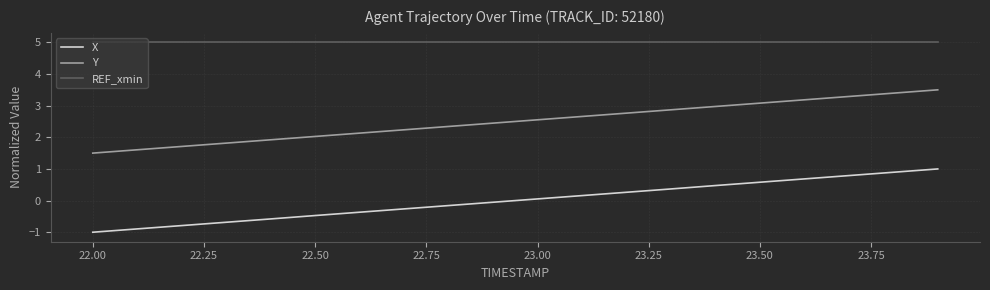

Reading left to right, what are all the values shown in this chart?

X: -1.0	-0.9	-0.8	-0.7	-0.6	-0.5	-0.4	-0.3	-0.2	-0.1	0.1	0.2	0.3	0.4	0.5	0.6	0.7	0.8	0.9	1.0
Y: 1.5	1.6	1.7	1.8	1.9	2.0	2.1	2.2	2.3	2.4	2.6	2.7	2.8	2.9	3.0	3.1	3.2	3.3	3.4	3.5
REF_xmin: 5.0	5.0	5.0	5.0	5.0	5.0	5.0	5.0	5.0	5.0	5.0	5.0	5.0	5.0	5.0	5.0	5.0	5.0	5.0	5.0